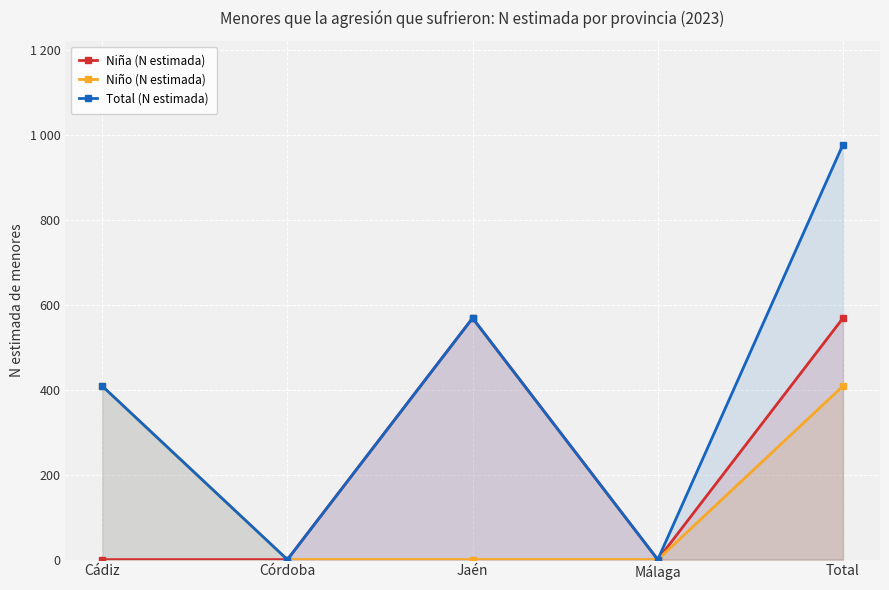

Rank the series by their maximum value, from lowest to highest.

Niño (N estimada), Niña (N estimada), Total (N estimada)